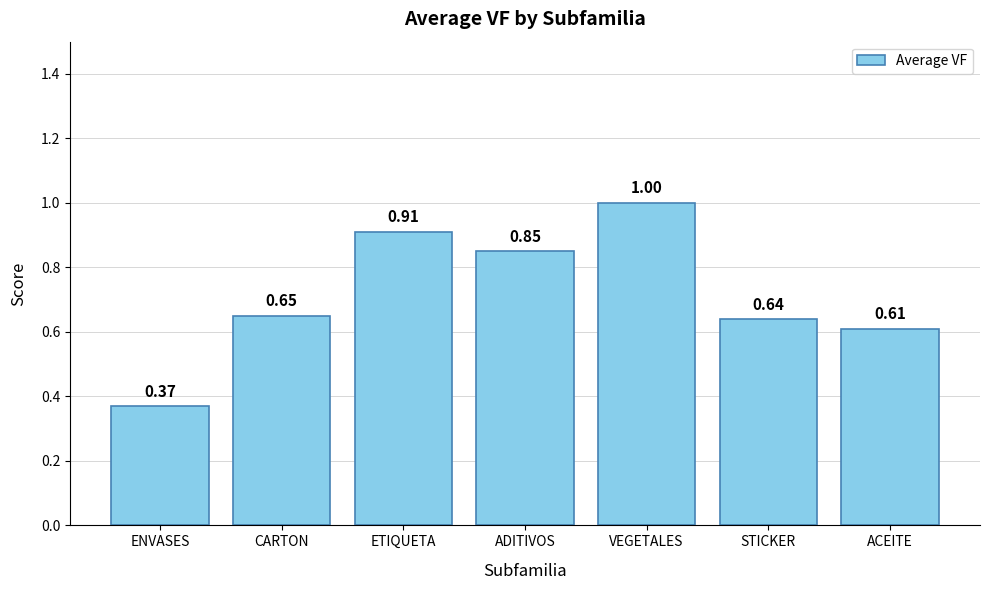

What is the greatest value displayed?

1.0